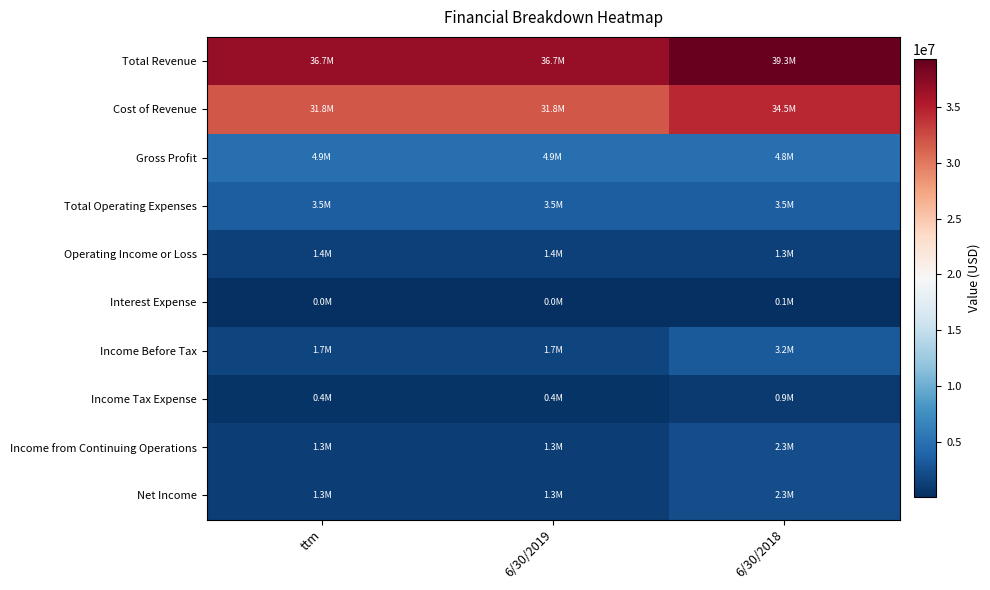

Reading left to right, transcribe all the data shown in this chart.

Total Revenue: ttm=36681516	6/30/2019=36681516	6/30/2018=39285708
Cost of Revenue: ttm=31828172	6/30/2019=31828172	6/30/2018=34454112
Gross Profit: ttm=4853343	6/30/2019=4853343	6/30/2018=4831596
Total Operating Expenses: ttm=3467199	6/30/2019=3467199	6/30/2018=3507035
Operating Income or Loss: ttm=1386144	6/30/2019=1386144	6/30/2018=1324561
Interest Expense: ttm=47881	6/30/2019=47881	6/30/2018=51939
Income Before Tax: ttm=1714873	6/30/2019=1714873	6/30/2018=3204007
Income Tax Expense: ttm=442488	6/30/2019=442488	6/30/2018=927203
Income from Continuing Operations: ttm=1272385	6/30/2019=1272385	6/30/2018=2276804
Net Income: ttm=1268597	6/30/2019=1268597	6/30/2018=2264533